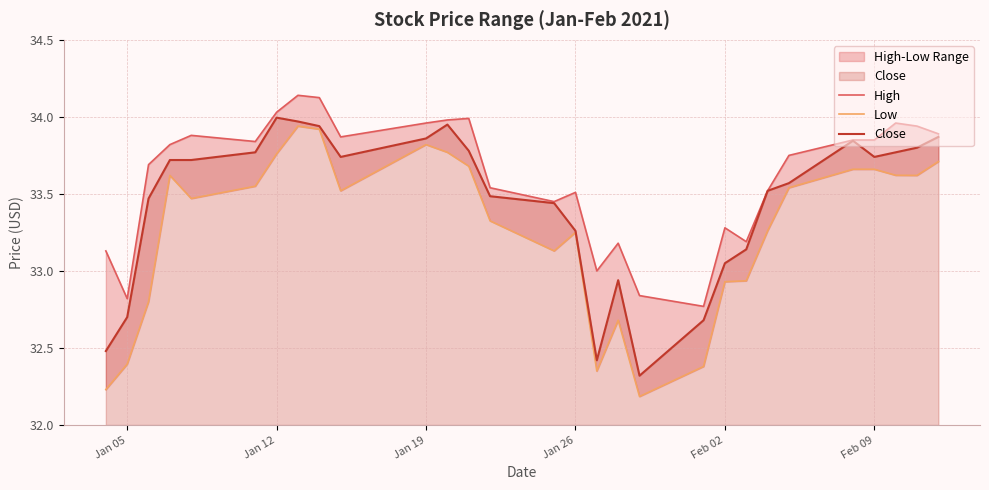

What is the minimum value for Close?

32.3